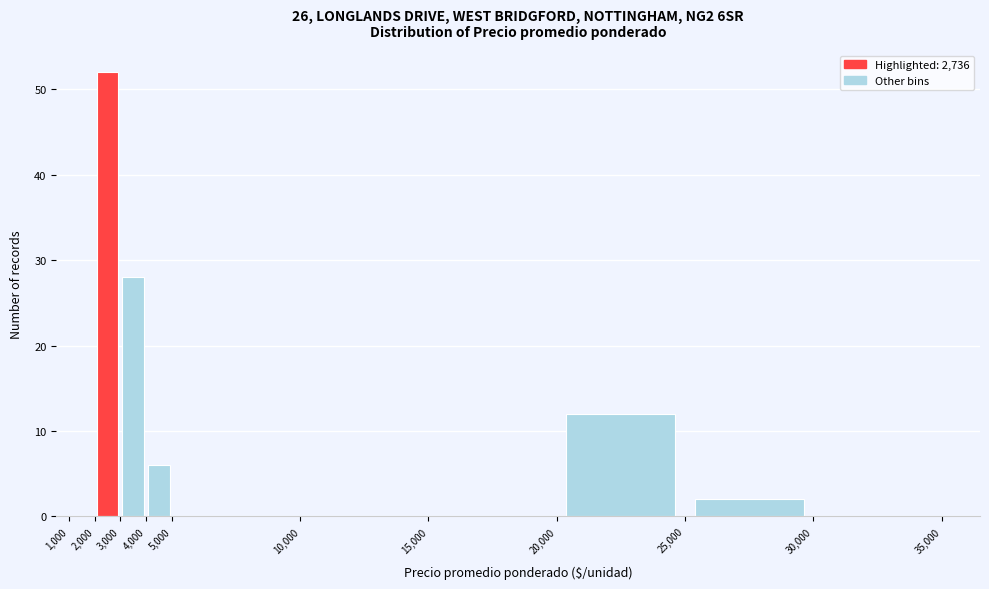

Reading left to right, list every bar in this chart as the range it spans on the x-axis followed by its height. The values are not printed on the chart, so give them approximately, as read against the axis.

1,000 to 2,000: 0
2,000 to 3,000: 52
3,000 to 4,000: 28
4,000 to 5,000: 6
5,000 to 10,000: 0
10,000 to 15,000: 0
15,000 to 20,000: 0
20,000 to 25,000: 12
25,000 to 30,000: 2
30,000 to 35,000: 0